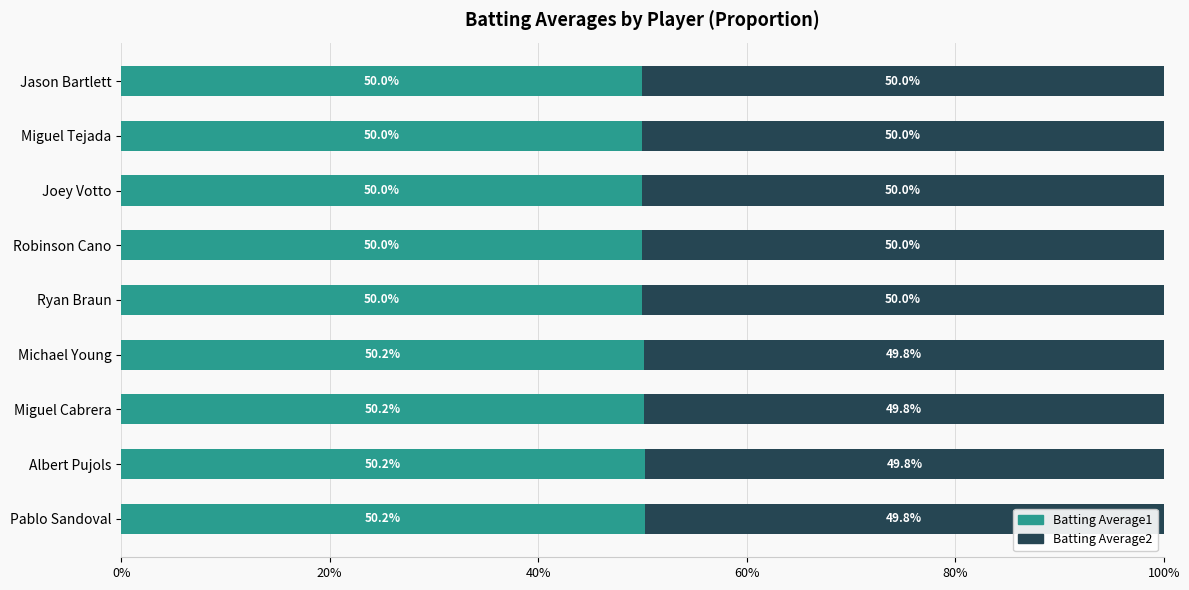

What is the total value across all series at Michael Young?

100.0